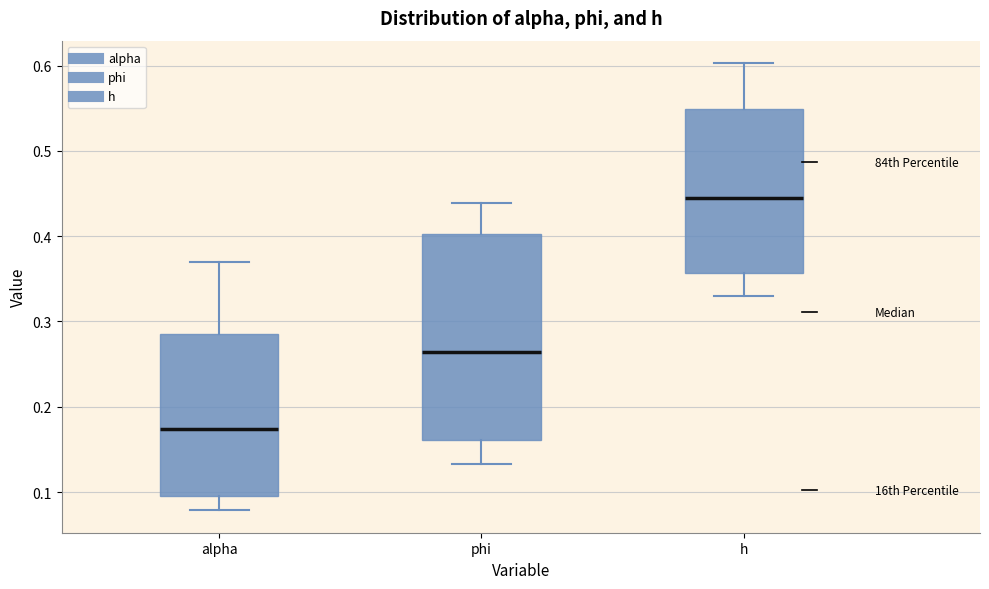

Where does the lower whisker of the box for h end on the y-axis? The values are not printed on the chart, so give them approximately, as read against the axis.

0.33